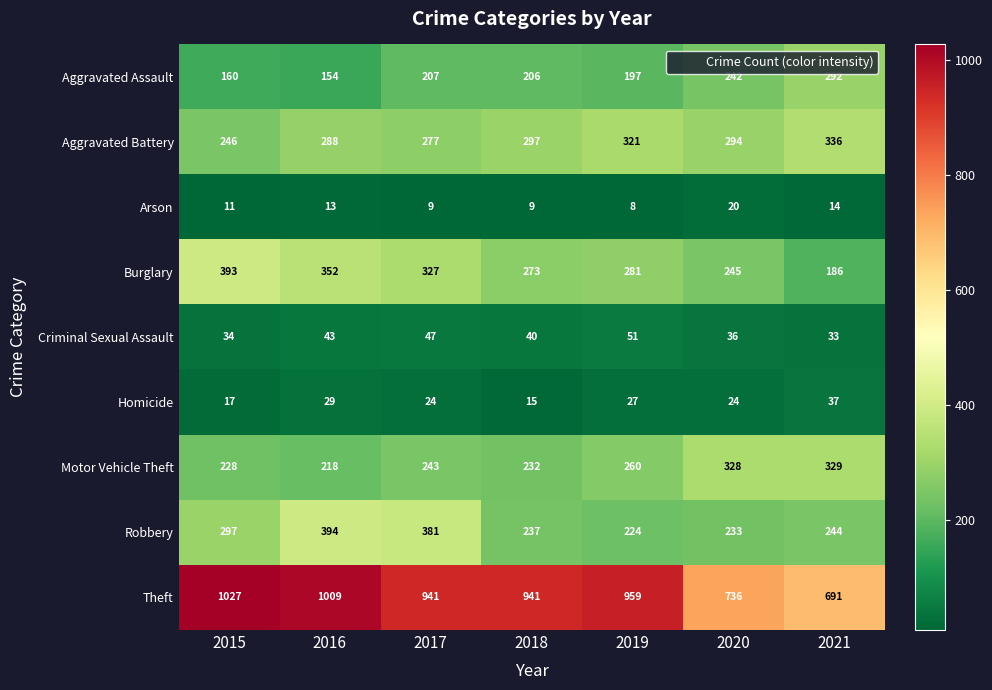

How many data points does each series have?

7